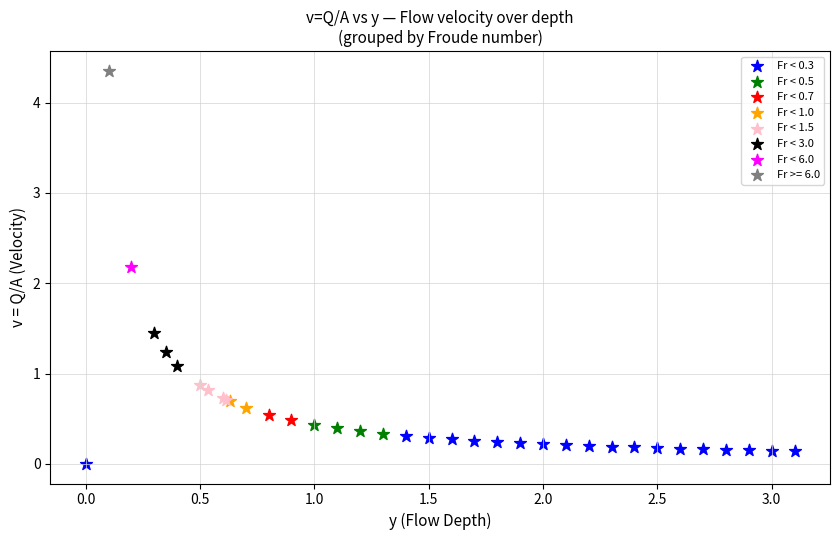

Which series contains the lowest Y value?

Fr < 0.3